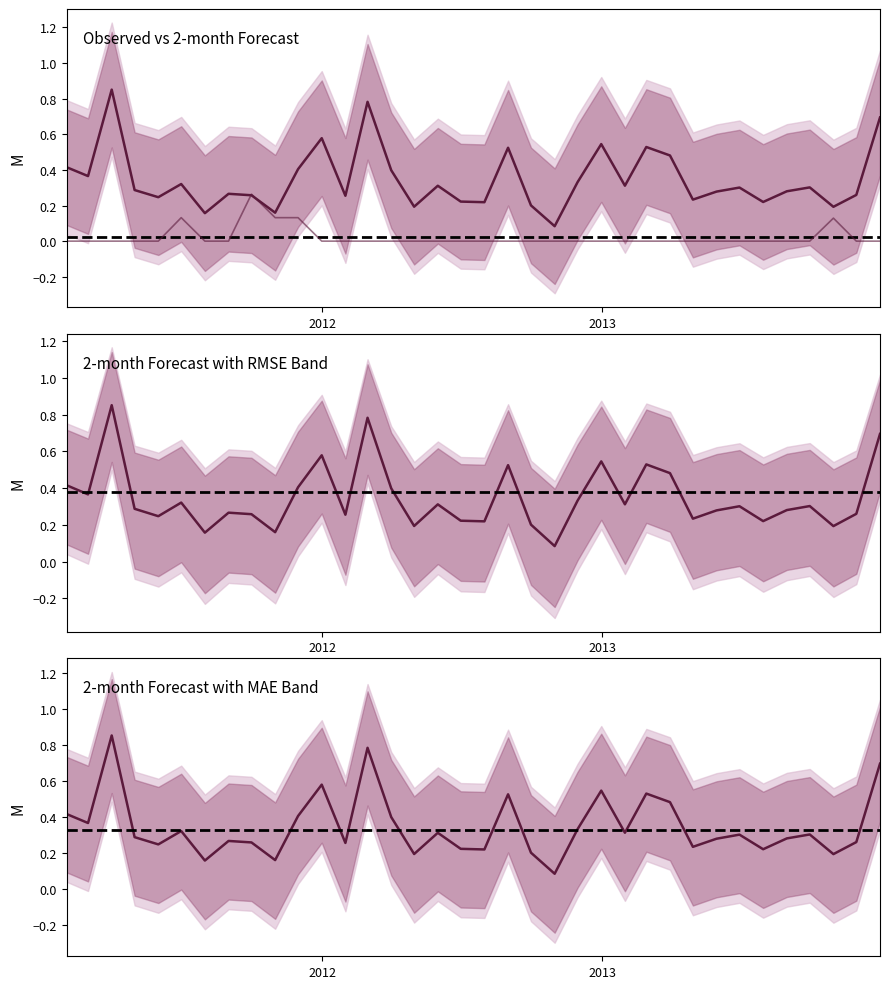

True or false: Observed and 2-month intersect in this chart.

True